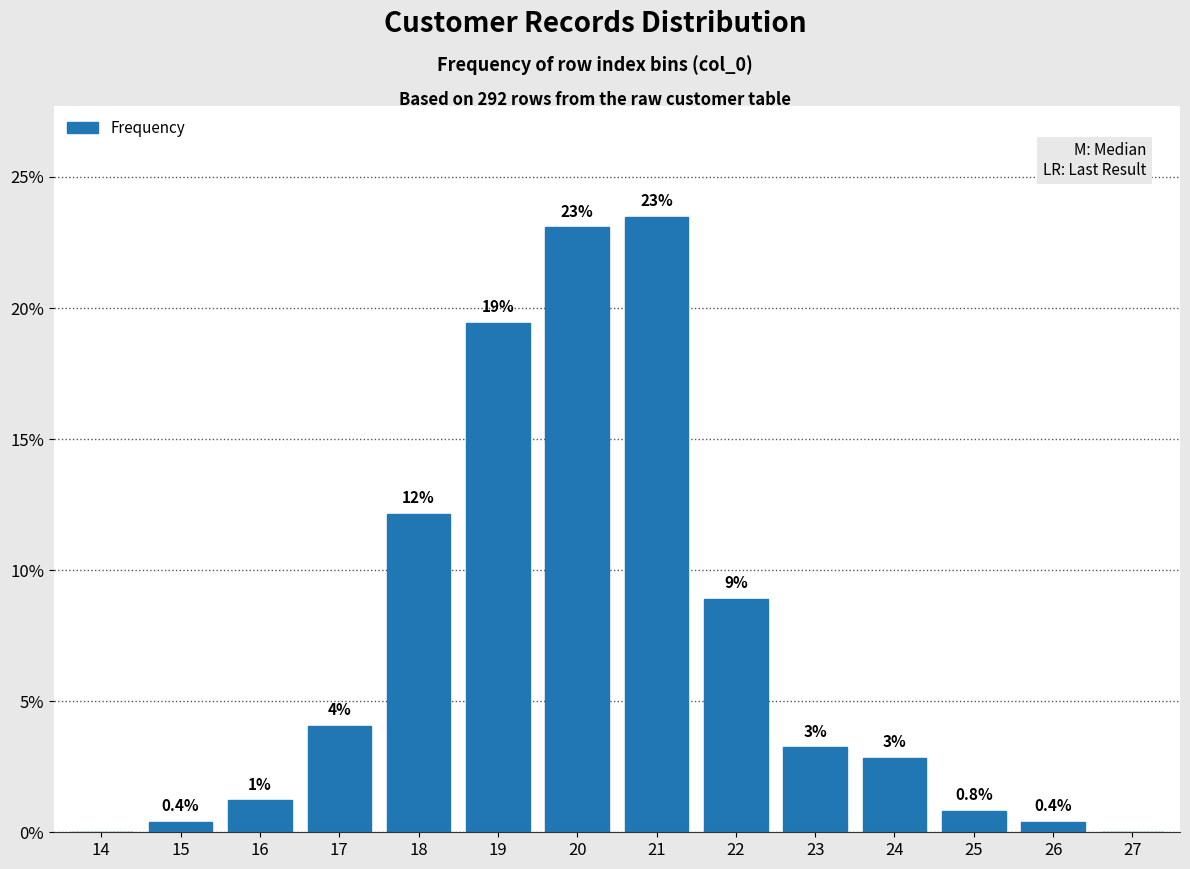

What is the greatest value displayed?

23.5